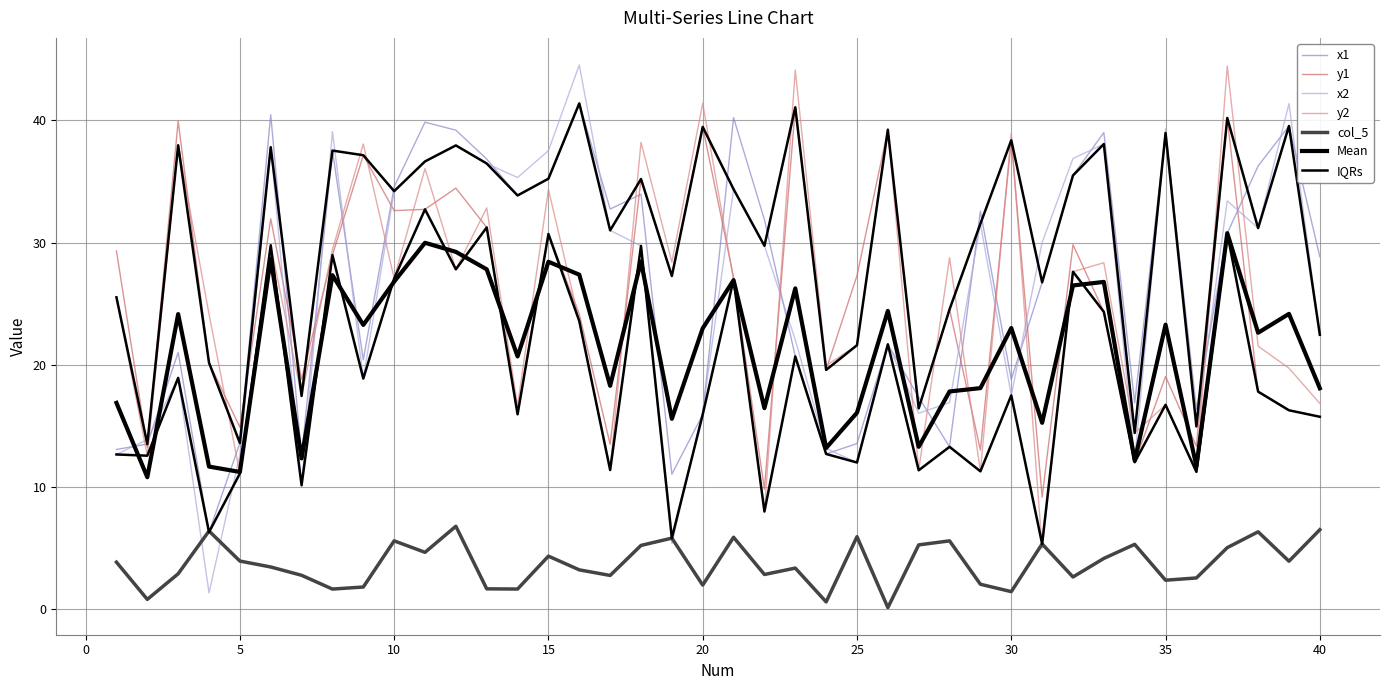

Which series has the largest total across all categories?

x1